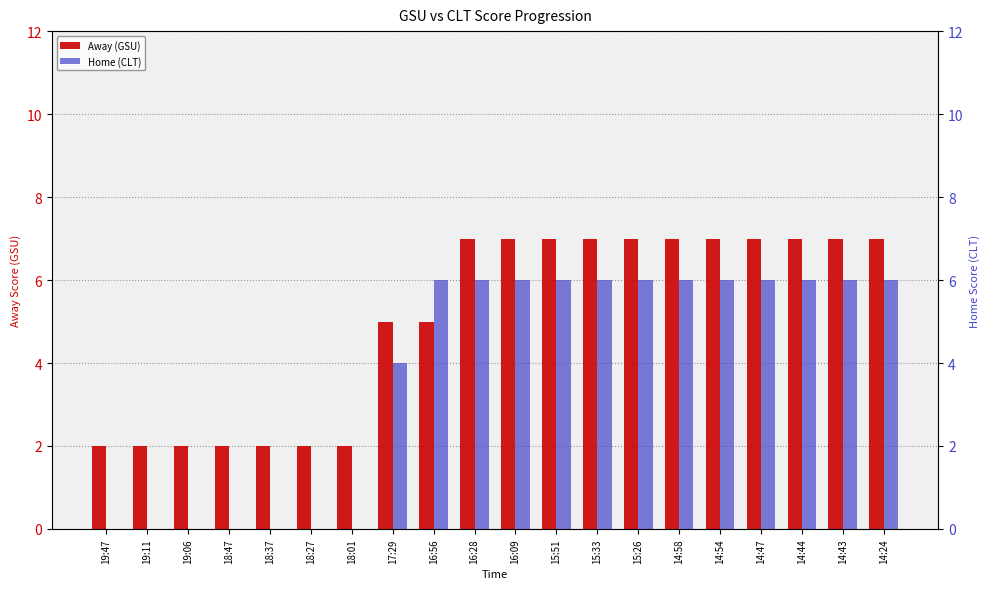

Count the Away (GSU) values in the range 2 to 7.

20